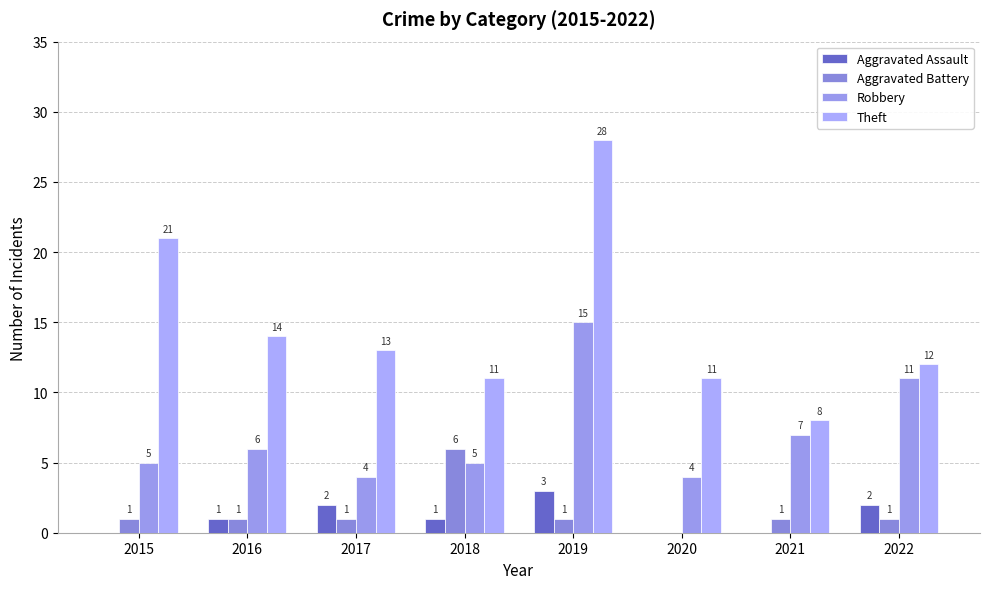

Which has a higher value, 2016 or 2018?

2016